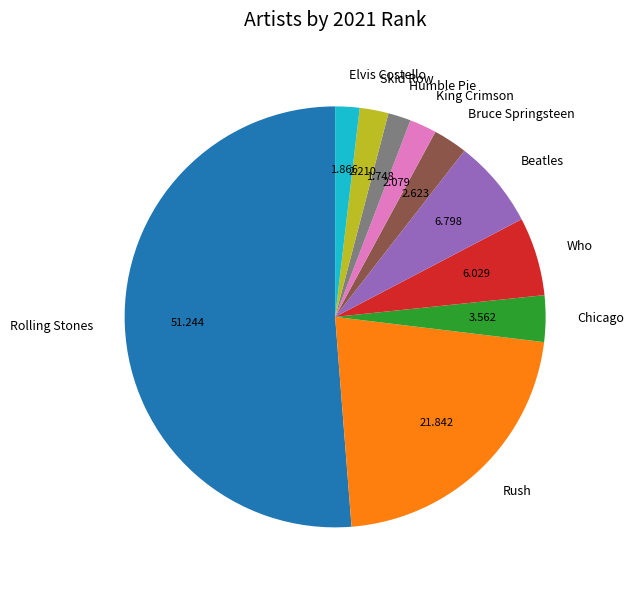

Does Bruce Springsteen account for over 50% of the chart?

No